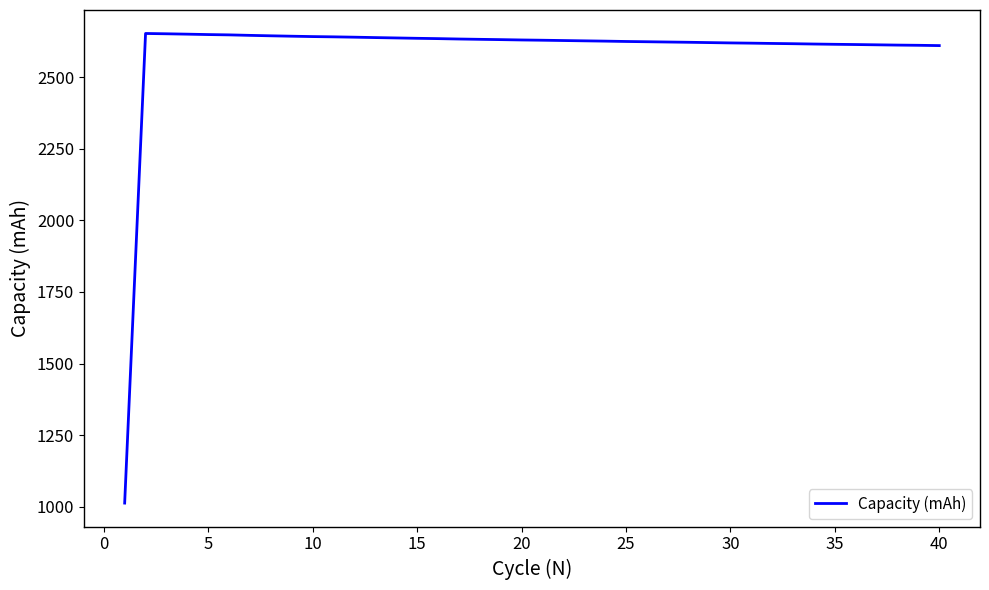

What is the maximum value shown in the chart?

2652.3